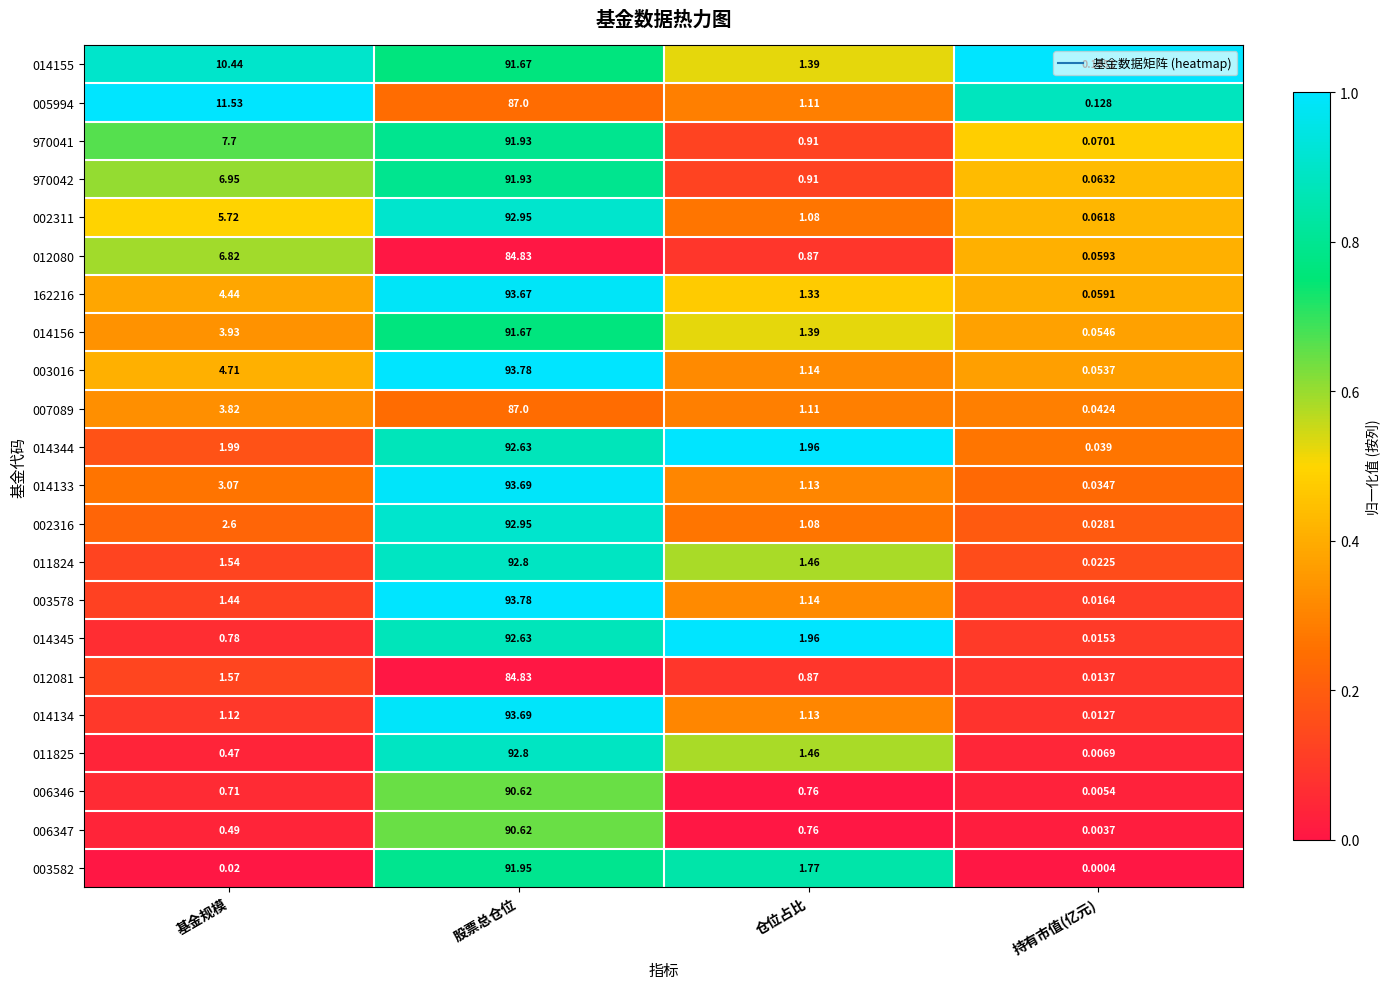

Is the value of 007089 at 仓位占比 greater than the value of 014156 at 仓位占比?

No